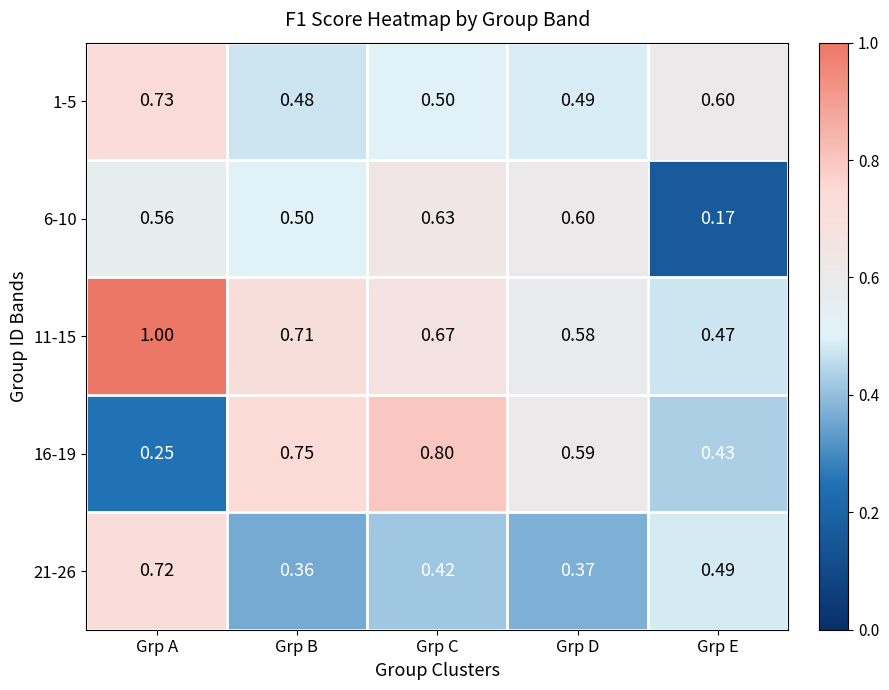

What is the greatest value displayed?

1.0